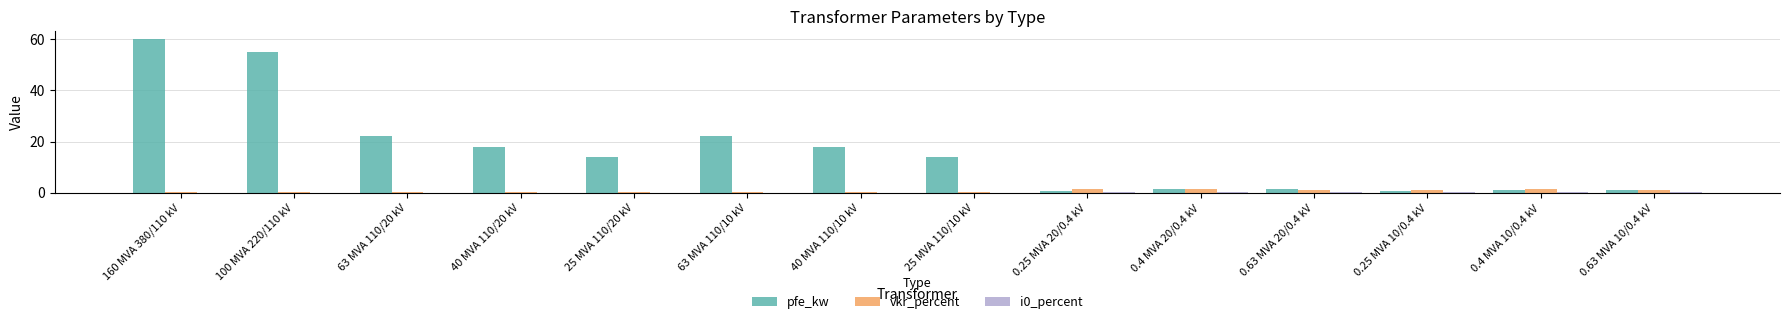

How many groups of bars are there?

14